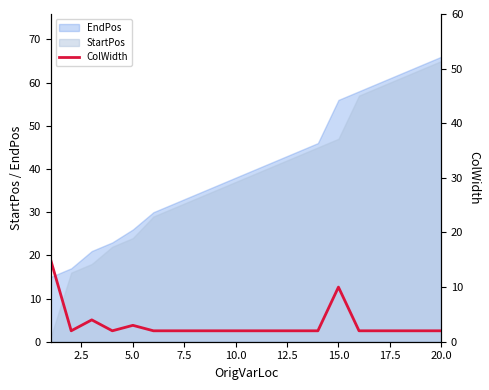

What is the sum of all values?

64